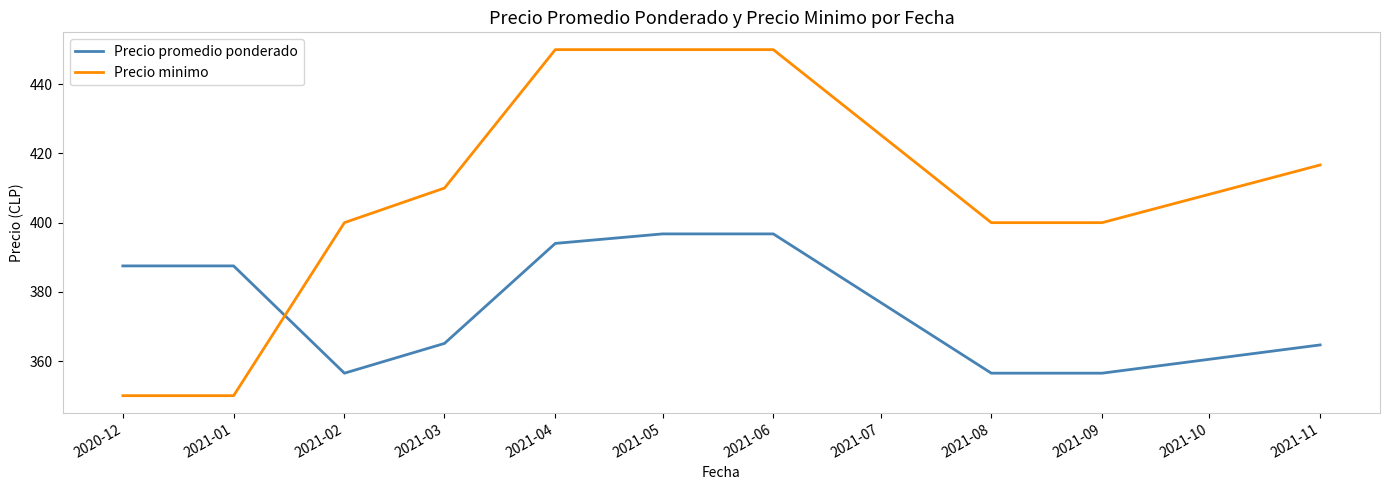

What is the minimum value shown in the chart?

350.0